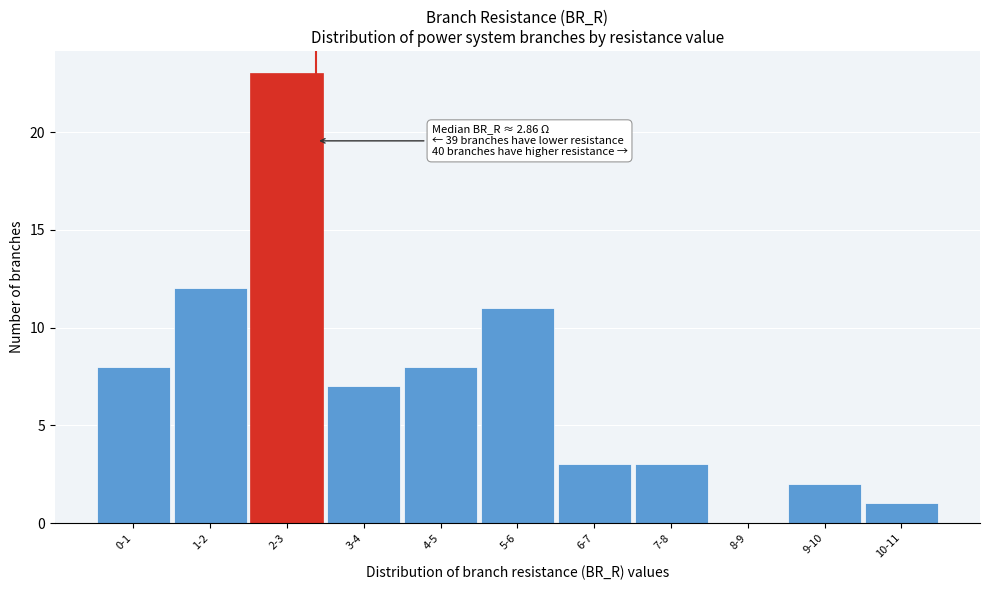

Reading left to right, extract all data points from this chart.

0-1=8	1-2=12	2-3=23	3-4=7	4-5=8	5-6=11	6-7=3	7-8=3	8-9=0	9-10=2	10-11=1